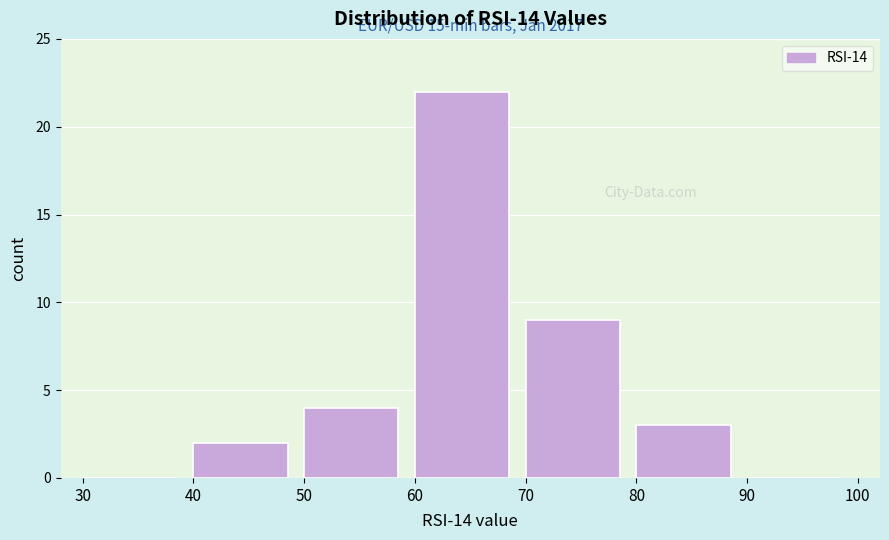

Which range on the x-axis has the tallest bar?

60 to 70